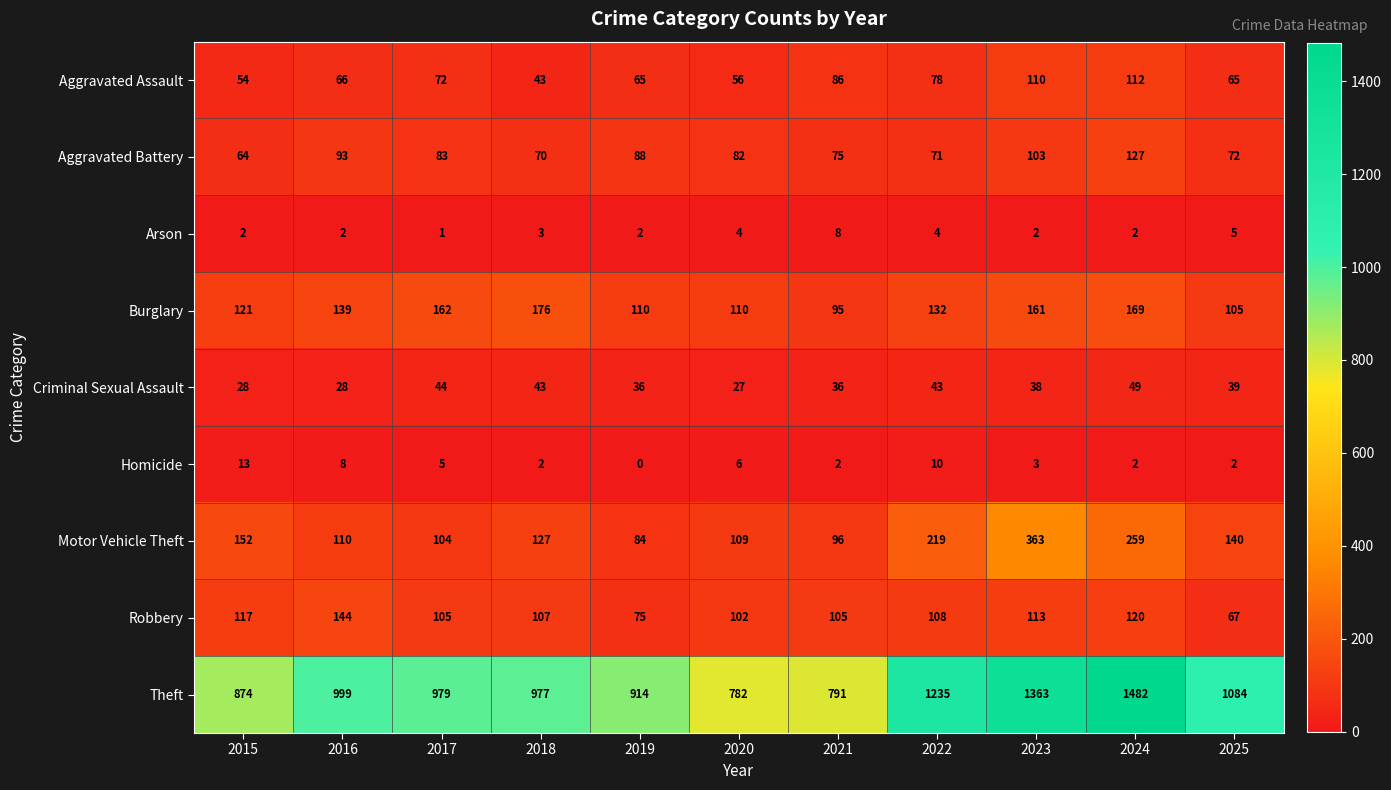

Rank the series by their maximum value, from lowest to highest.

Arson, Homicide, Criminal Sexual Assault, Aggravated Assault, Aggravated Battery, Robbery, Burglary, Motor Vehicle Theft, Theft